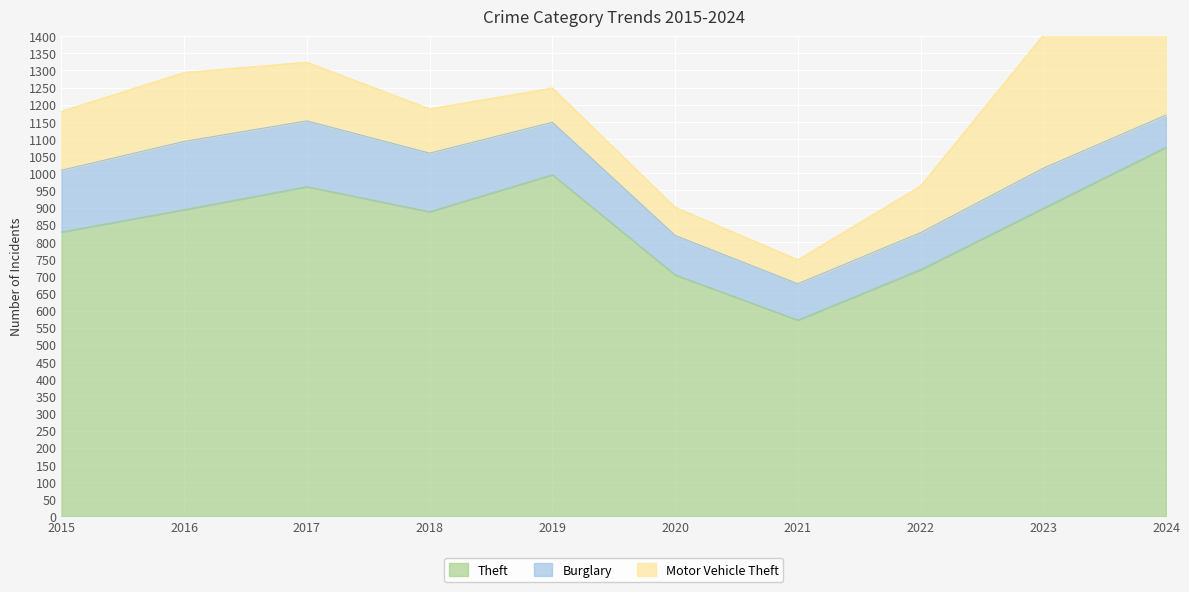

Reading left to right, extract all data points from this chart.

Theft: 2015=829	2016=894	2017=961	2018=888	2019=996	2020=704	2021=572	2022=719	2023=898	2024=1076
Burglary: 2015=180	2016=199	2017=192	2018=171	2019=153	2020=115	2021=106	2022=108	2023=117	2024=94
Motor Vehicle Theft: 2015=172	2016=201	2017=171	2018=129	2019=100	2020=82	2021=70	2022=136	2023=388	2024=266